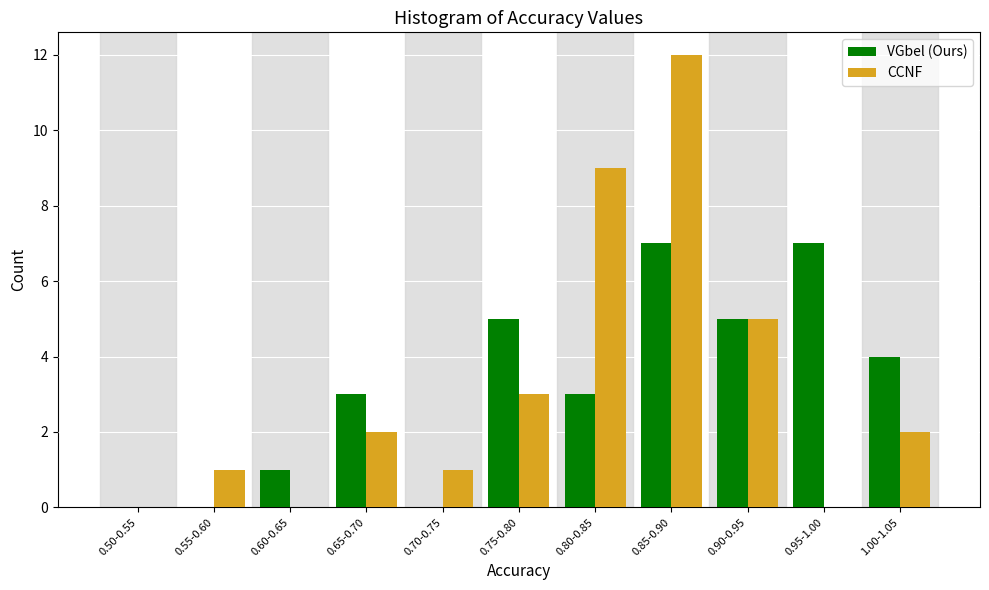

Reading left to right, extract all data points from this chart.

VGbel (Ours): 0.50-0.55=0	0.55-0.60=0	0.60-0.65=1	0.65-0.70=3	0.70-0.75=0	0.75-0.80=5	0.80-0.85=3	0.85-0.90=7	0.90-0.95=5	0.95-1.00=7	1.00-1.05=4
CCNF: 0.50-0.55=0	0.55-0.60=1	0.60-0.65=0	0.65-0.70=2	0.70-0.75=1	0.75-0.80=3	0.80-0.85=9	0.85-0.90=12	0.90-0.95=5	0.95-1.00=0	1.00-1.05=2